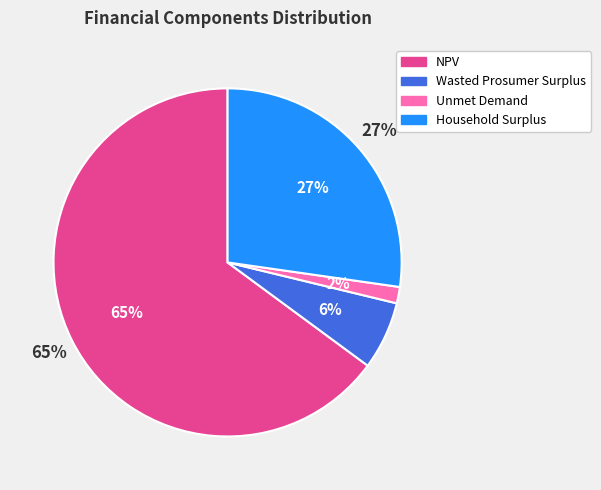

True or false: Unmet Demand accounts for 1% of the total.

False